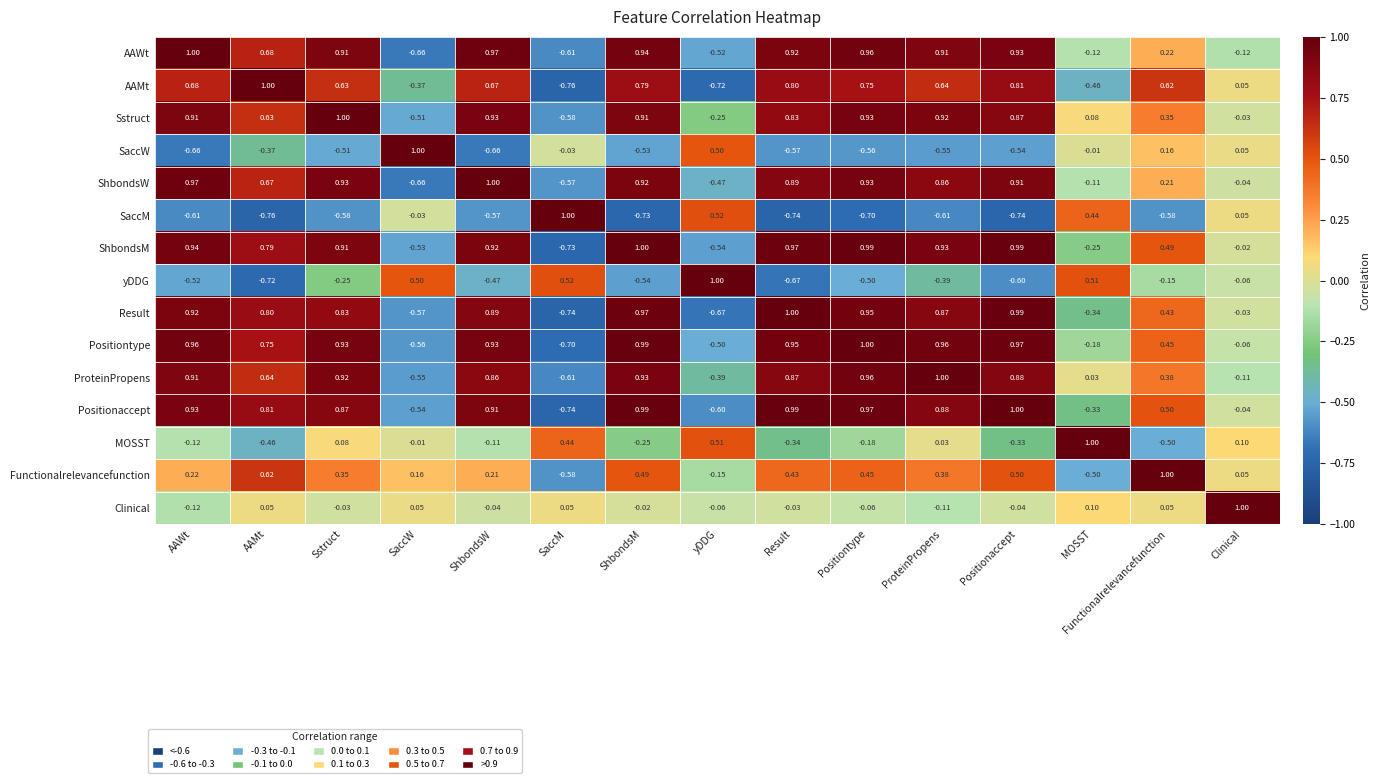

Which category has the highest value in the Clinical series?

Clinical